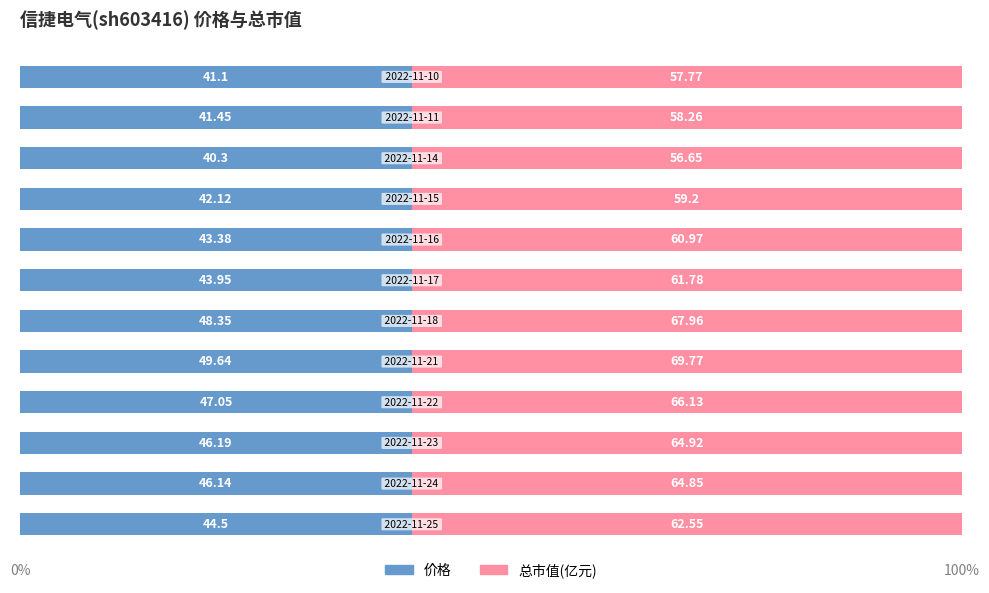

What are all the series names shown in the legend?

价格, 总市值(亿元)